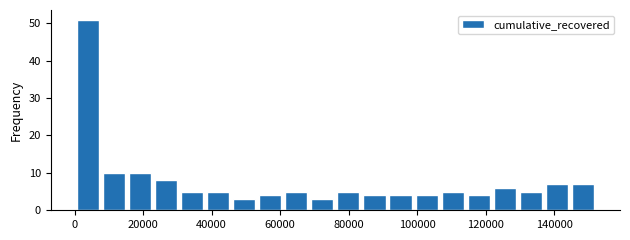

Read against the x-axis, roughly where is the centre of the tallest bar?

4000